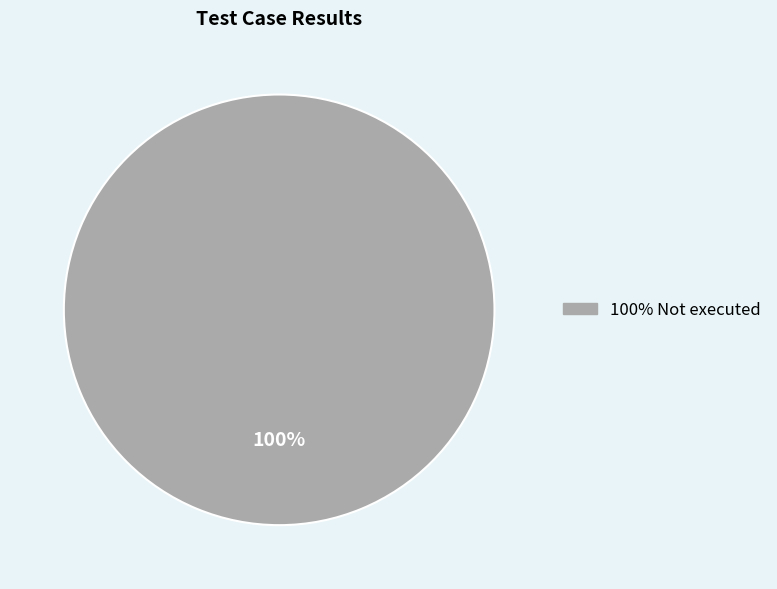

Does any single category account for the majority?

Yes